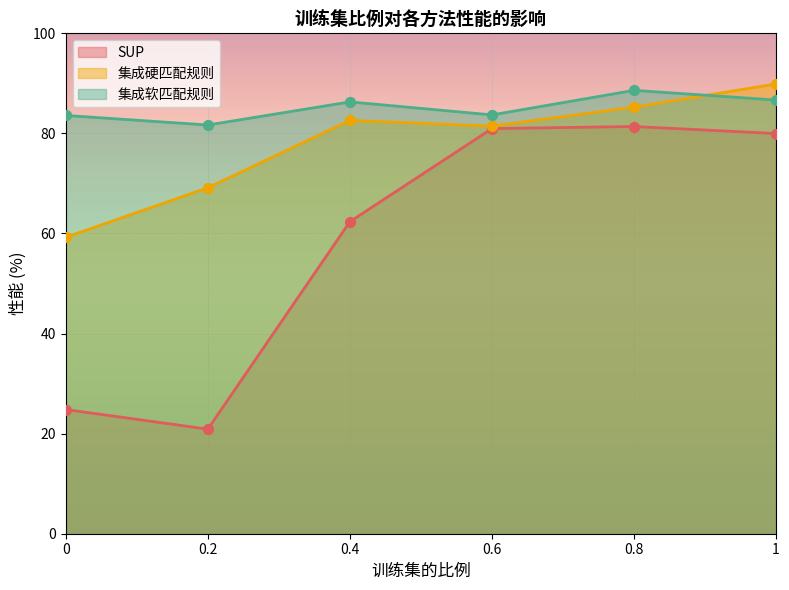

Which series has the largest Y range (max minus min)?

SUP